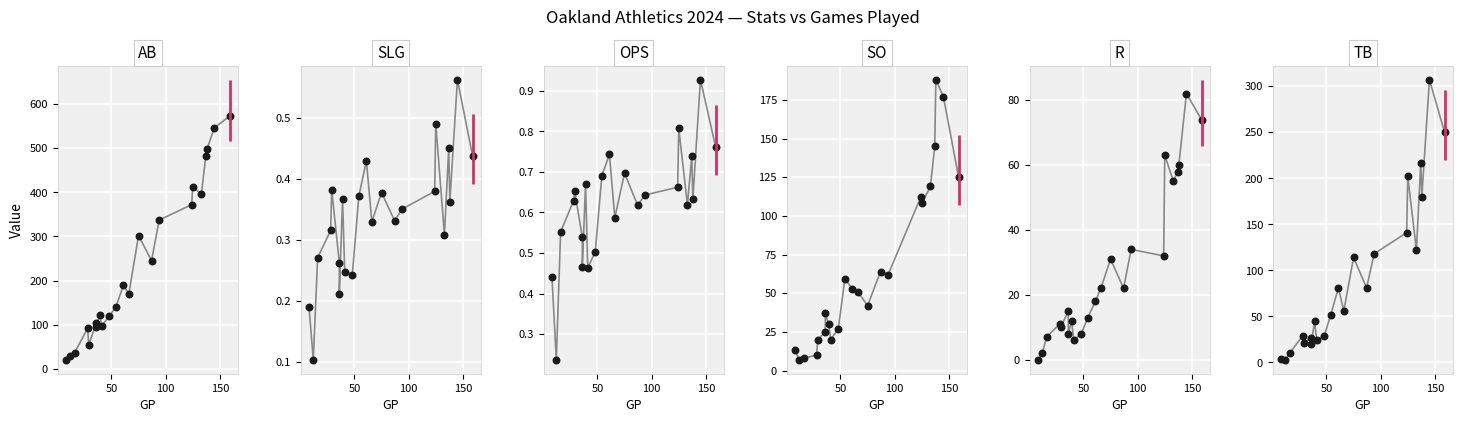

Which series contains the highest Y value?

AB